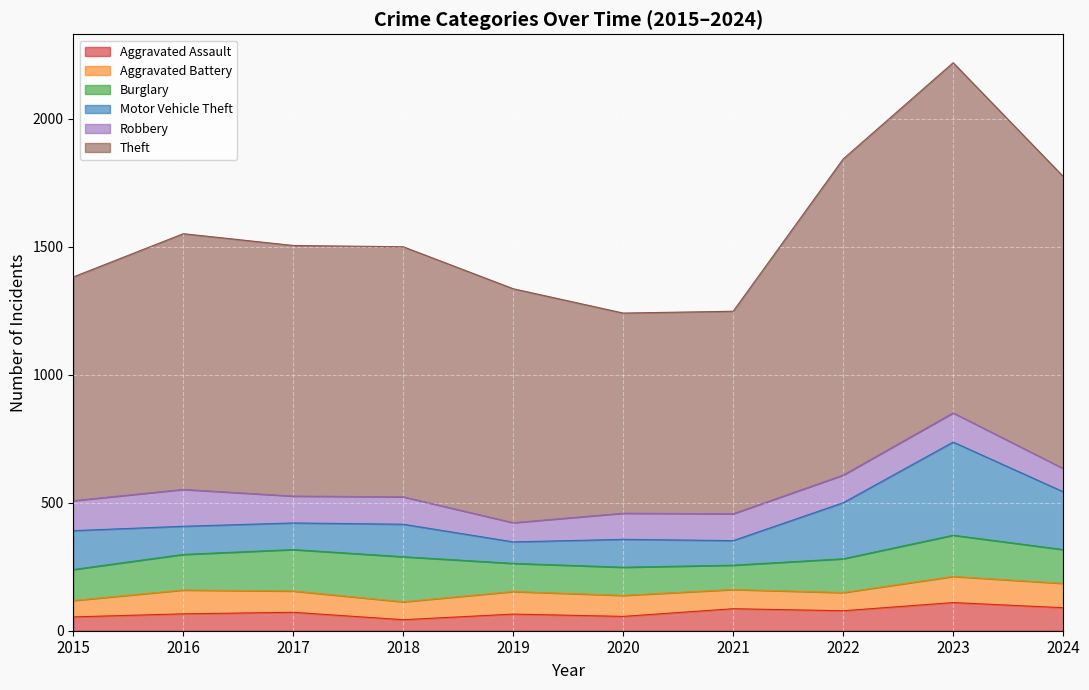

Where do Aggravated Battery and Robbery first cross each other?

2018 and 2019